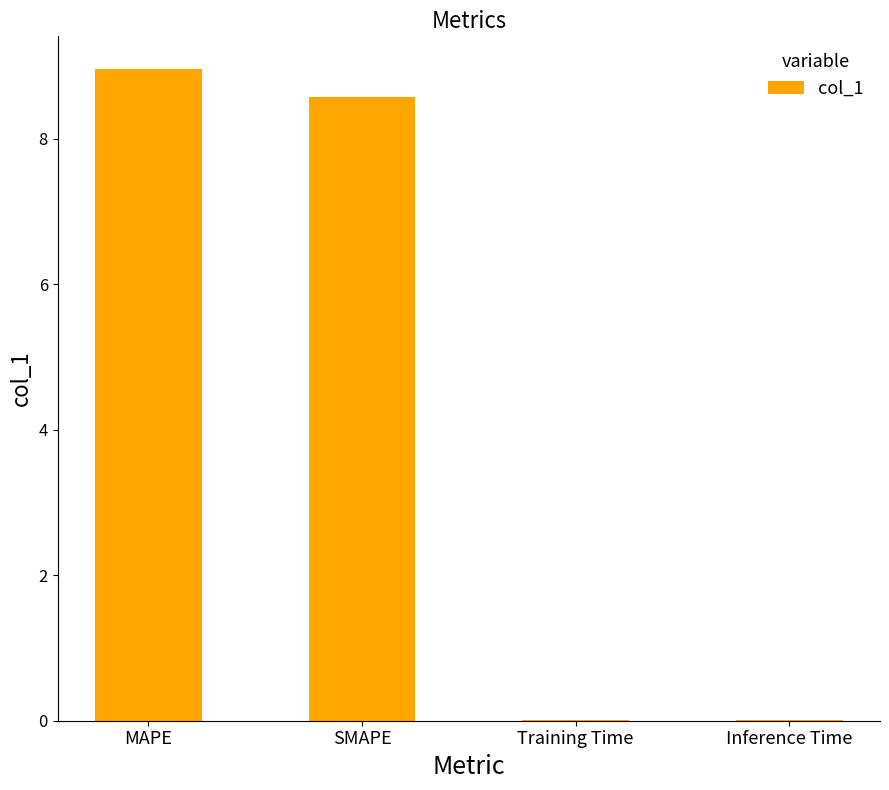

Are the bars horizontal?

No